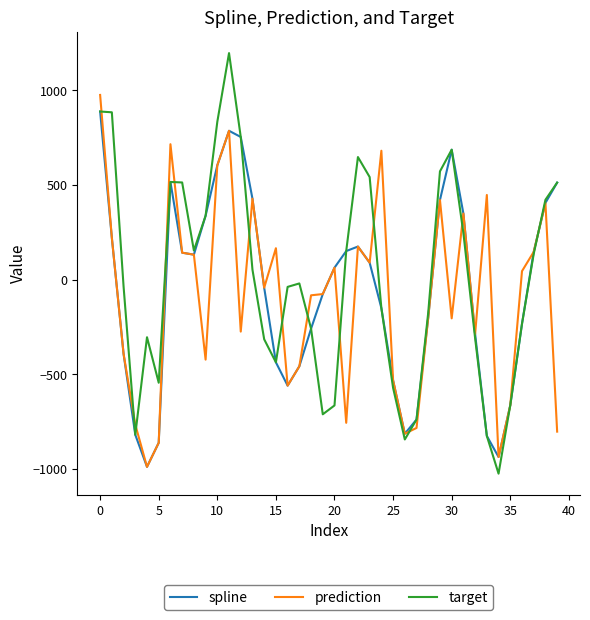

What is the sum of all prediction values?

-3881.5